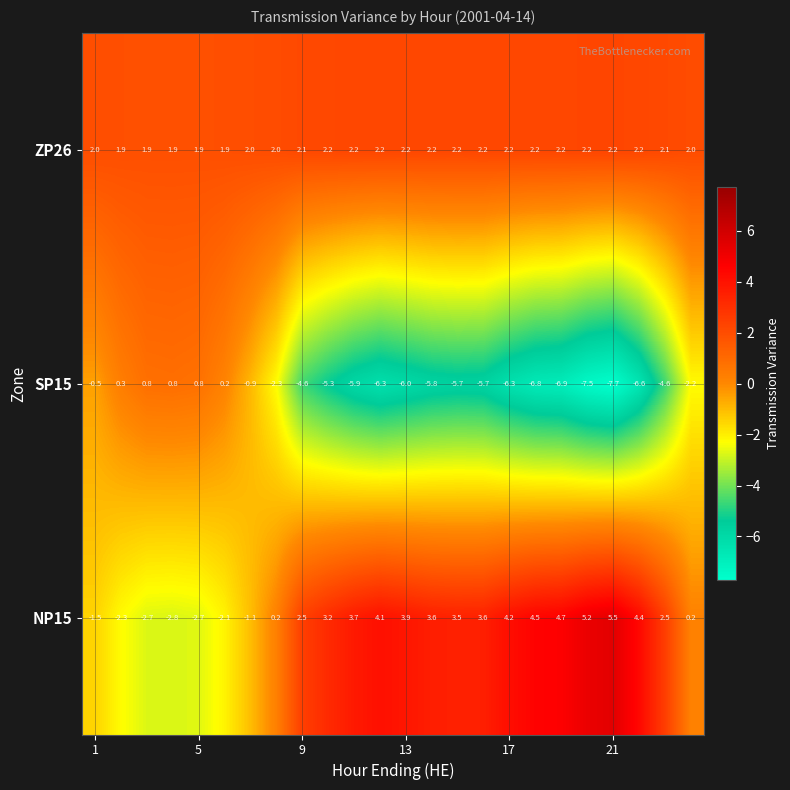

List the series in order of their peak value, highest first.

NP15, ZP26, SP15